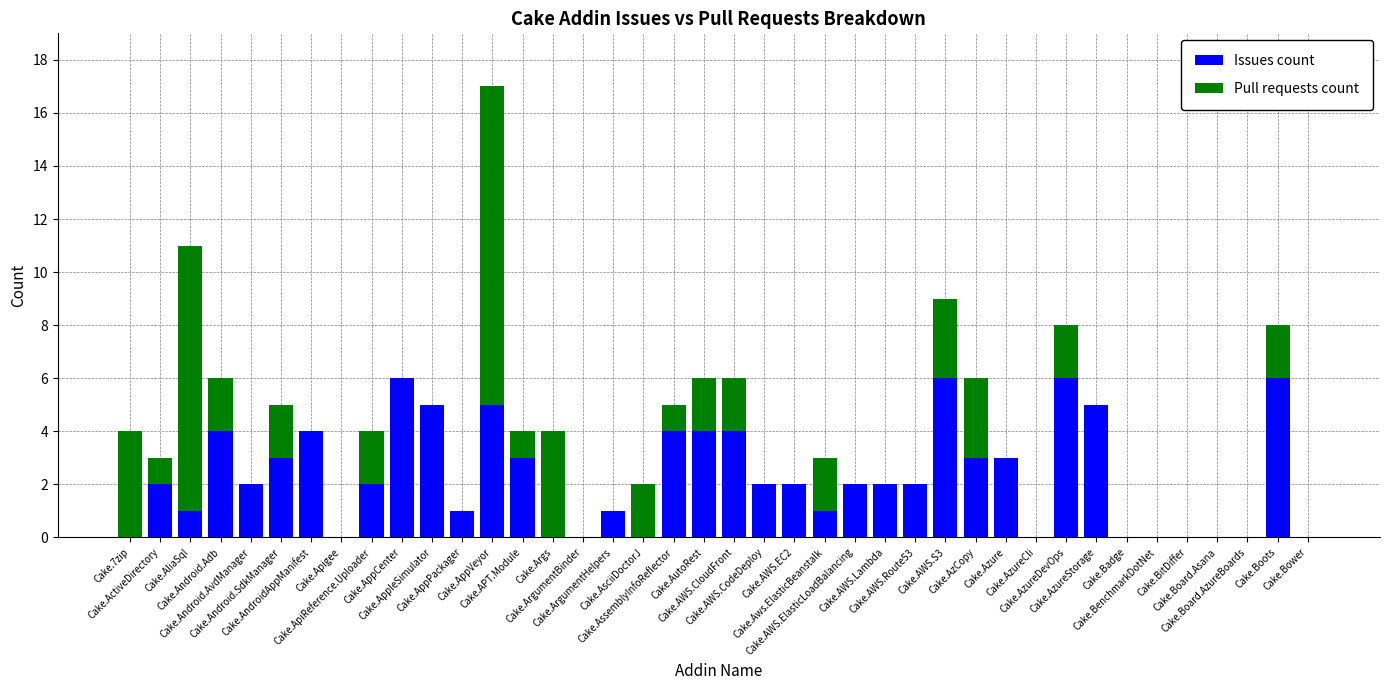

True or false: Issues count has a value of -3 at Cake.BenchmarkDotNet.

False